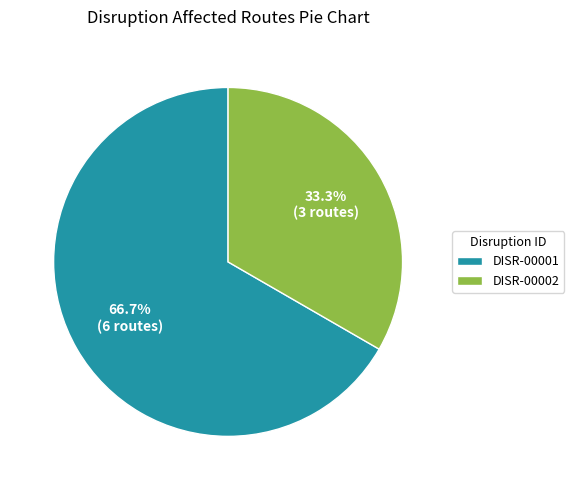

Is there a majority slice in this chart?

Yes